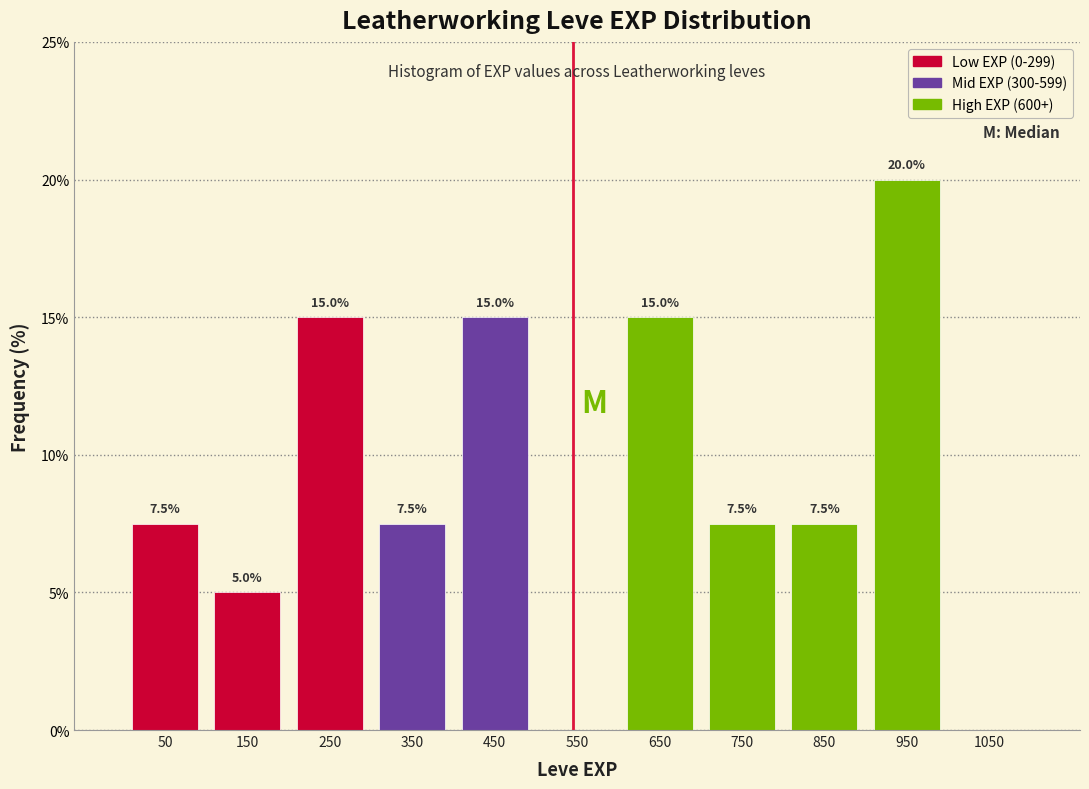

Over which range of the x-axis is the bar tallest?

900 to 1000